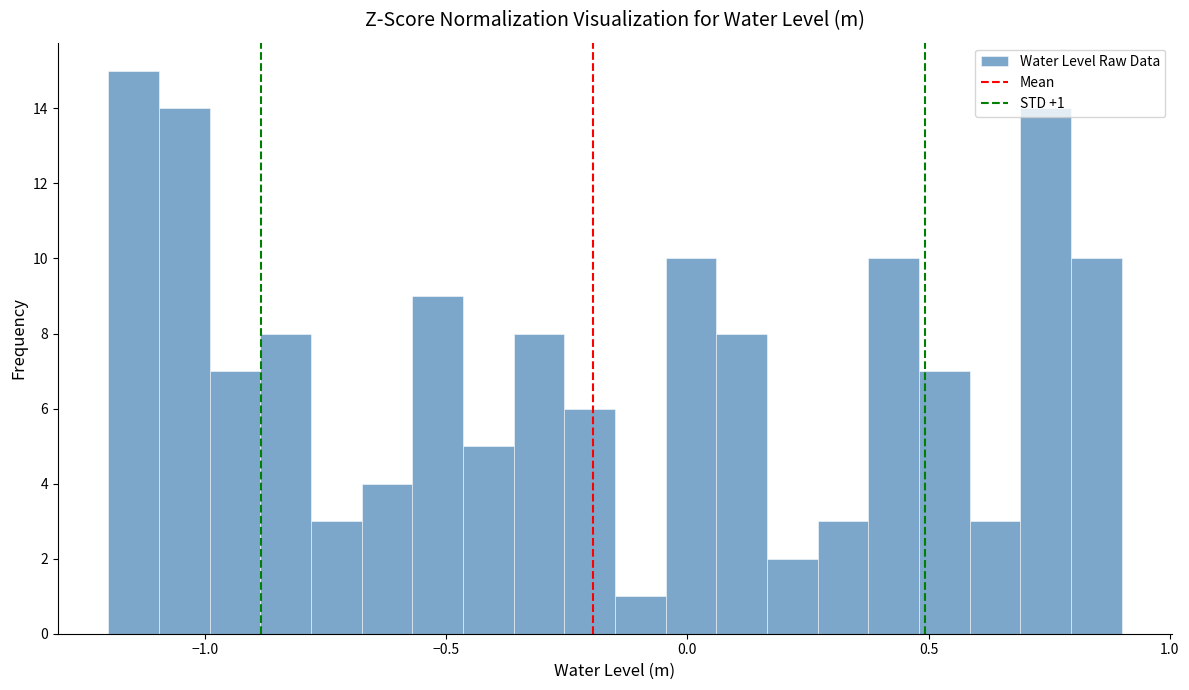

Read against the x-axis, roughly where is the centre of the tallest bar?

-1.15